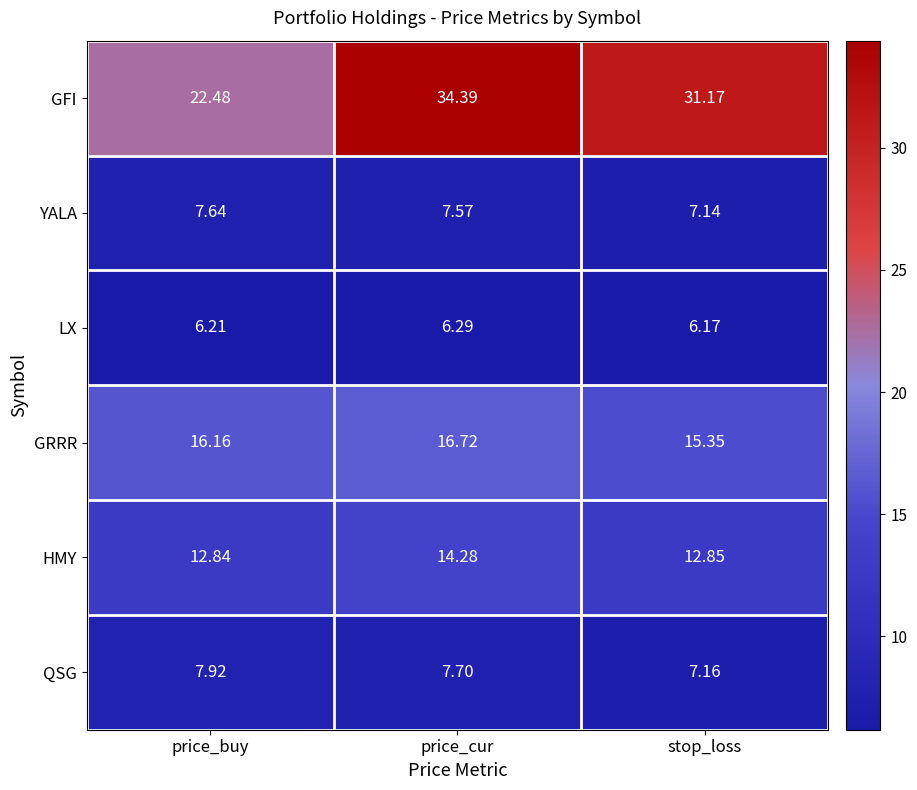

At which category does the chart reach its peak across all series?

price_cur